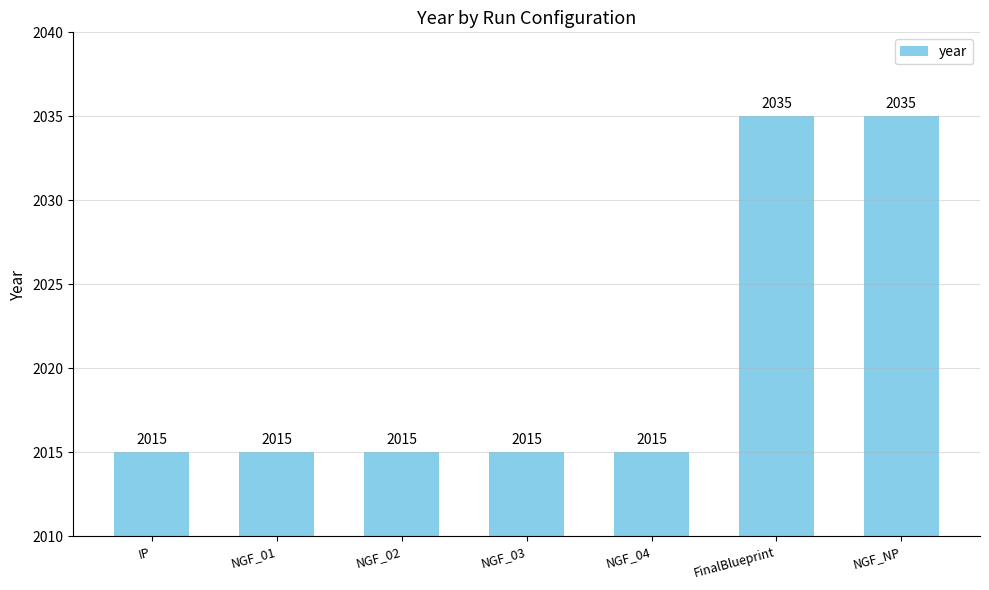

What is the change in value from IP to NGF_NP?

+20